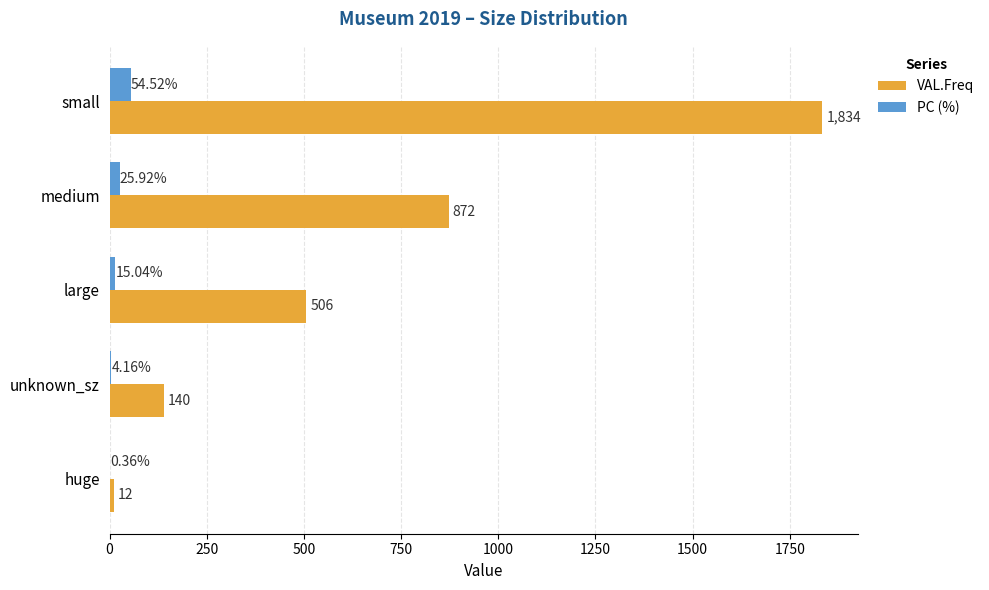

Which series has the widest spread of values?

VAL.Freq